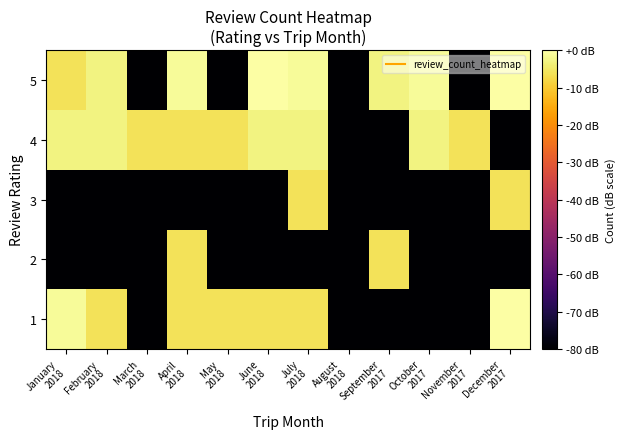

What is the total value across all series at June
2018?

-169.0